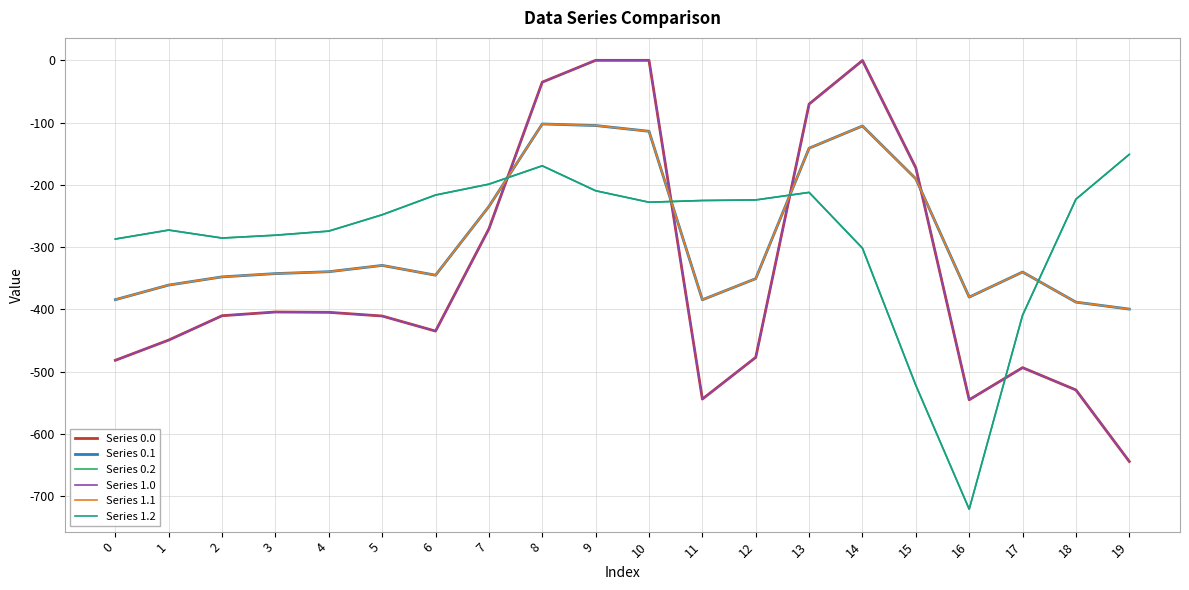

Reading right to left, what are all the values shown in this chart?

Series 0.0: 19=-644.5	18=-529.6	17=-493.8	16=-545.4	15=-172.8	14=-0.3	13=-70.2	12=-477.2	11=-544.3	10=0.0	9=0.0	8=-35.0	7=-270.7	6=-435.0	5=-410.8	4=-404.9	3=-404.4	2=-410.3	1=-449.5	0=-482.0
Series 0.1: 19=-399.7	18=-388.5	17=-340.1	16=-380.5	15=-190.4	14=-105.5	13=-141.2	12=-350.8	11=-384.7	10=-114.0	9=-104.8	8=-102.3	7=-234.9	6=-345.2	5=-329.5	4=-339.6	3=-342.7	2=-347.9	1=-361.1	0=-384.6
Series 0.2: 19=-151.1	18=-223.1	17=-409.5	16=-721.2	15=-522.2	14=-301.9	13=-212.2	12=-224.3	11=-225.2	10=-228.0	9=-209.6	8=-169.5	7=-199.0	6=-216.4	5=-248.1	4=-274.4	3=-281.0	2=-285.5	1=-272.7	0=-287.1
Series 1.0: 19=-644.5	18=-529.6	17=-493.8	16=-545.4	15=-172.8	14=-0.3	13=-70.2	12=-477.2	11=-544.3	10=0.0	9=0.0	8=-35.0	7=-270.7	6=-435.0	5=-410.8	4=-404.9	3=-404.4	2=-410.3	1=-449.5	0=-482.0
Series 1.1: 19=-399.7	18=-388.5	17=-340.1	16=-380.5	15=-190.4	14=-105.5	13=-141.2	12=-350.8	11=-384.7	10=-114.0	9=-104.8	8=-102.3	7=-234.9	6=-345.2	5=-329.5	4=-339.6	3=-342.7	2=-347.9	1=-361.1	0=-384.6
Series 1.2: 19=-151.1	18=-223.1	17=-409.5	16=-721.2	15=-522.2	14=-301.9	13=-212.2	12=-224.3	11=-225.2	10=-228.0	9=-209.6	8=-169.5	7=-199.0	6=-216.4	5=-248.1	4=-274.4	3=-281.0	2=-285.5	1=-272.7	0=-287.1